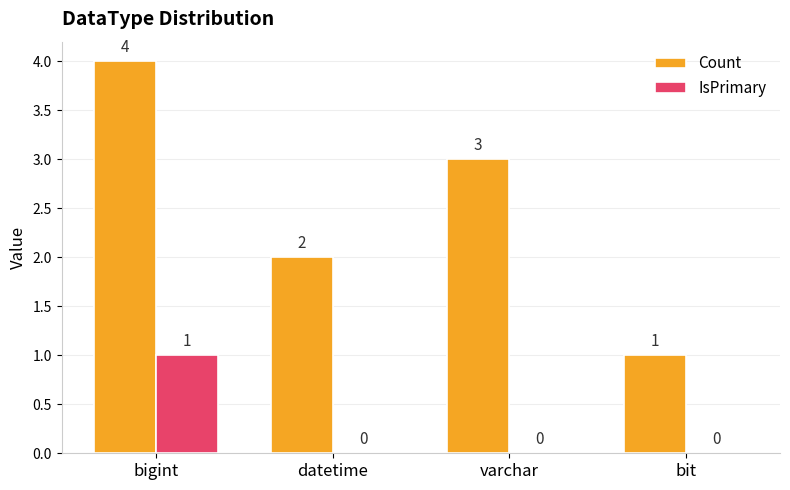

What is the total value across all series at bit?

1